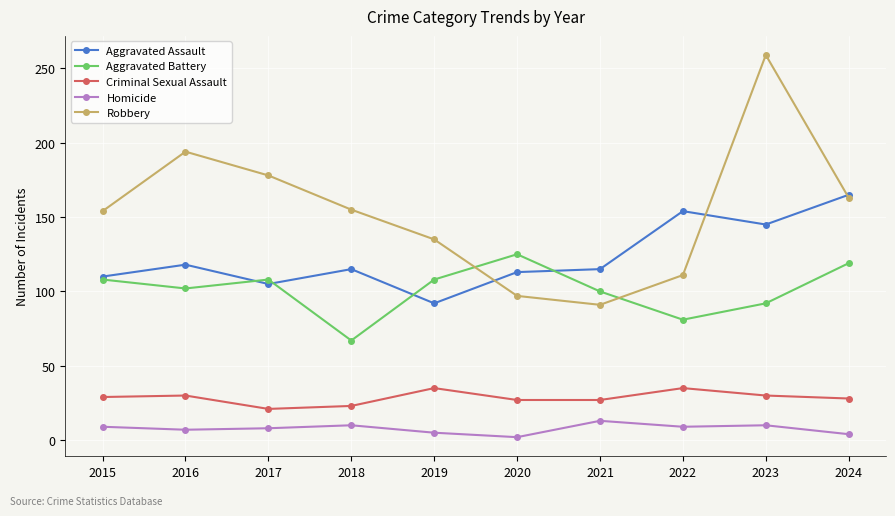

Is the value of Homicide at 2023 greater than the value of Aggravated Battery at 2023?

No